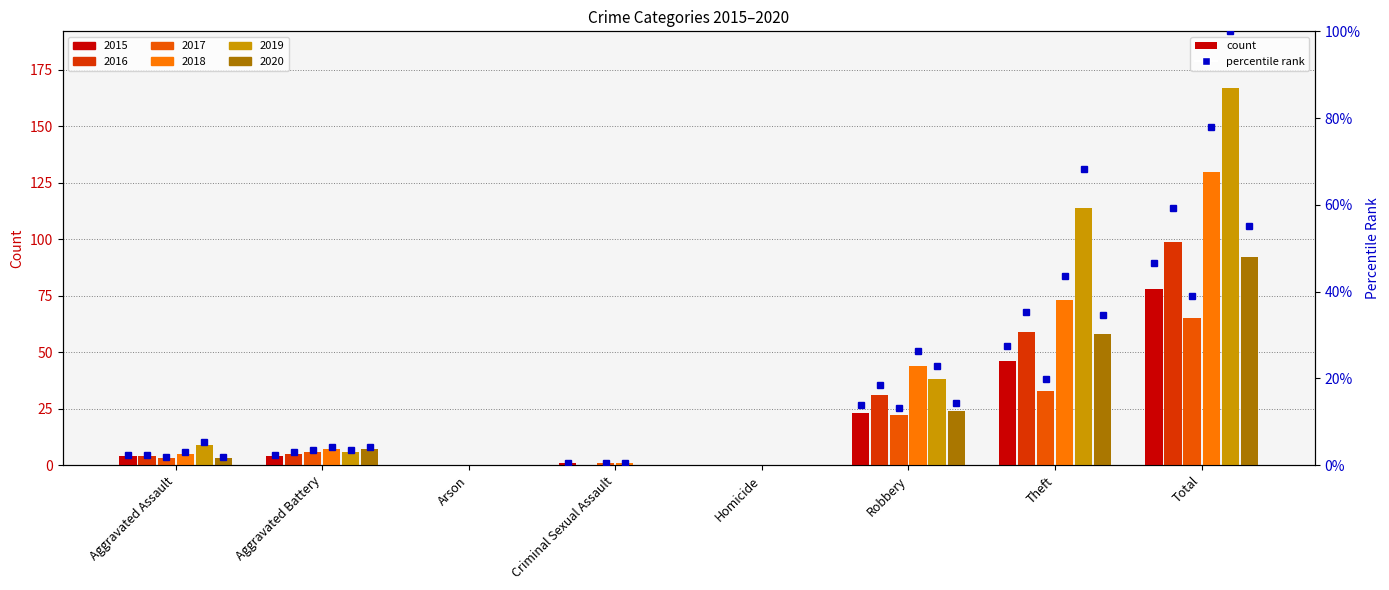

What is the sum of all 2020 values?

184